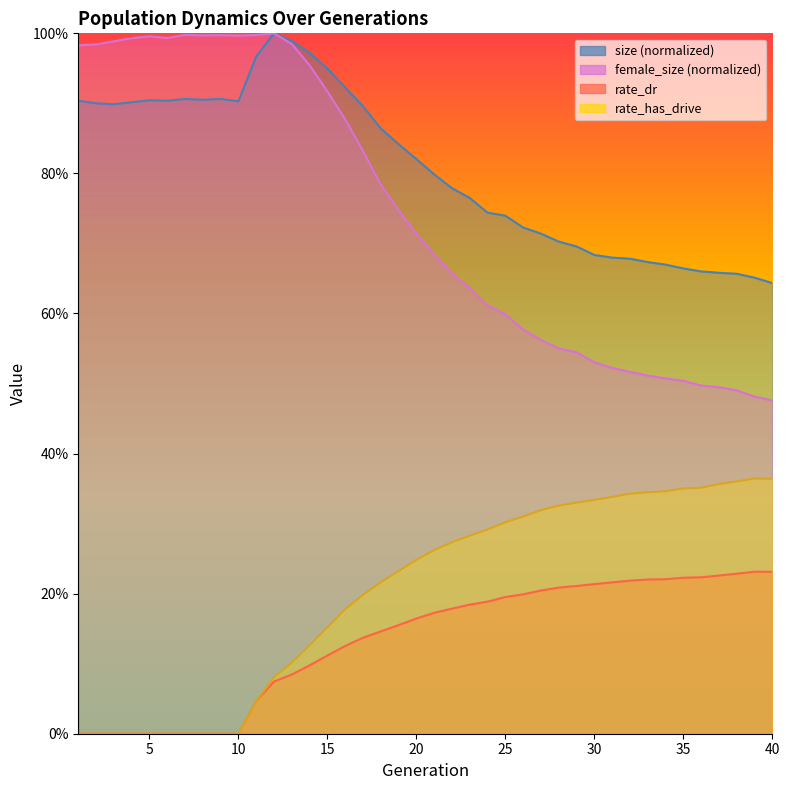

What is the sum of the rate_dr values at 28 and 2?

0.2